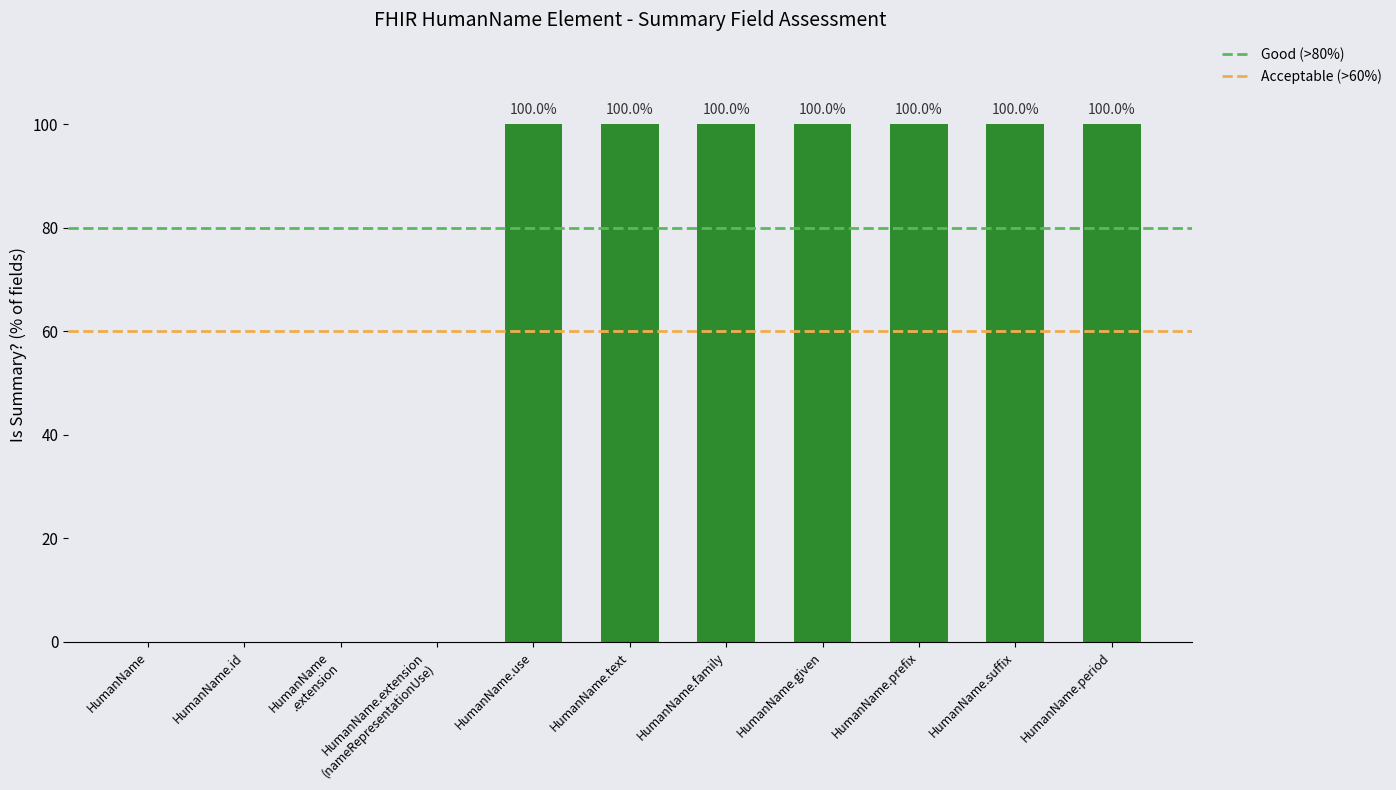

Between HumanName.family and HumanName, which is larger?

HumanName.family